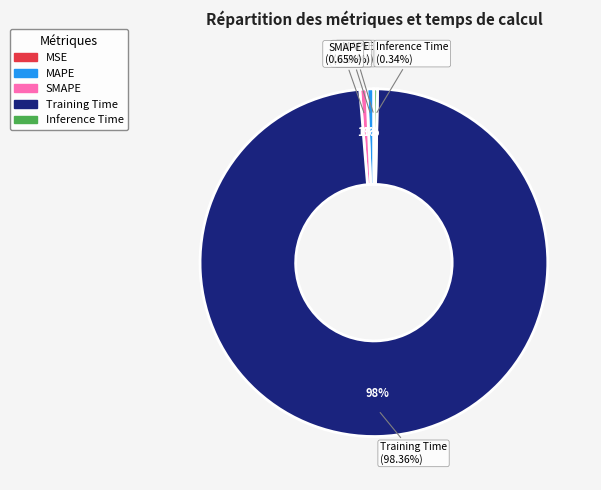

To the nearest percent, what is the difference between the largest and smallest slice percentages?

98%